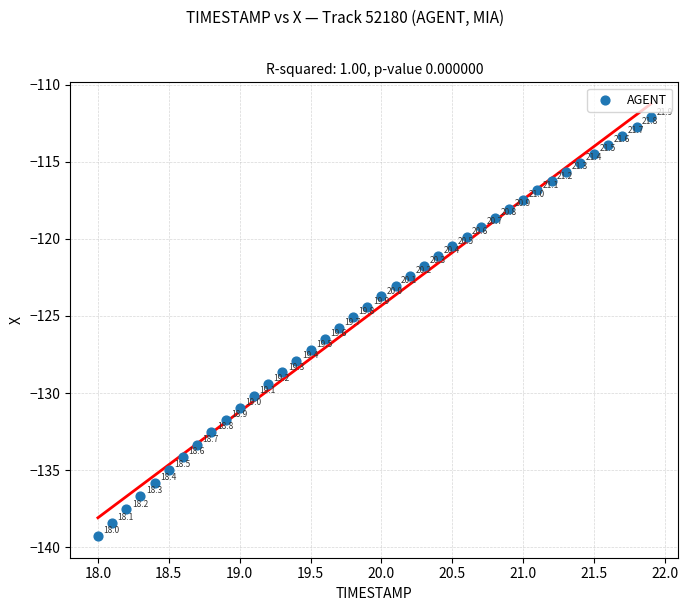

What is the range of X values (max minus min)?

3.9